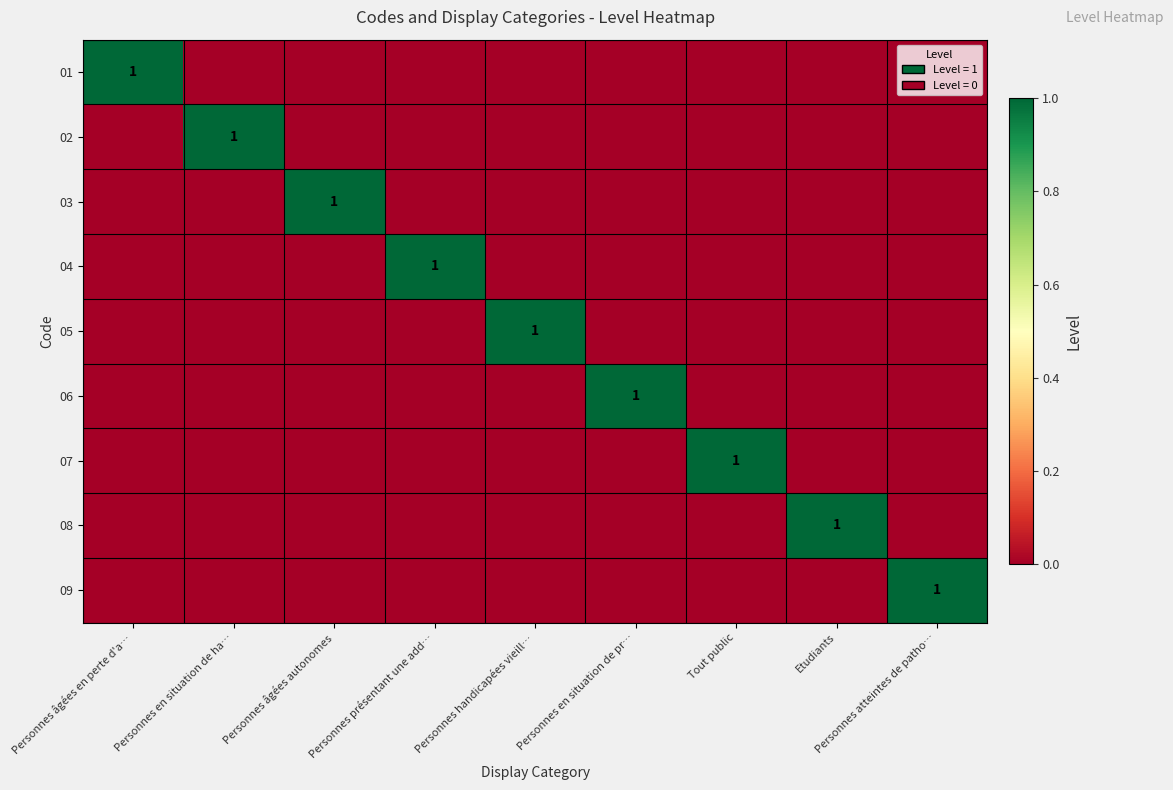

The 08 series shows 2 at Etudiants. True or false?

False